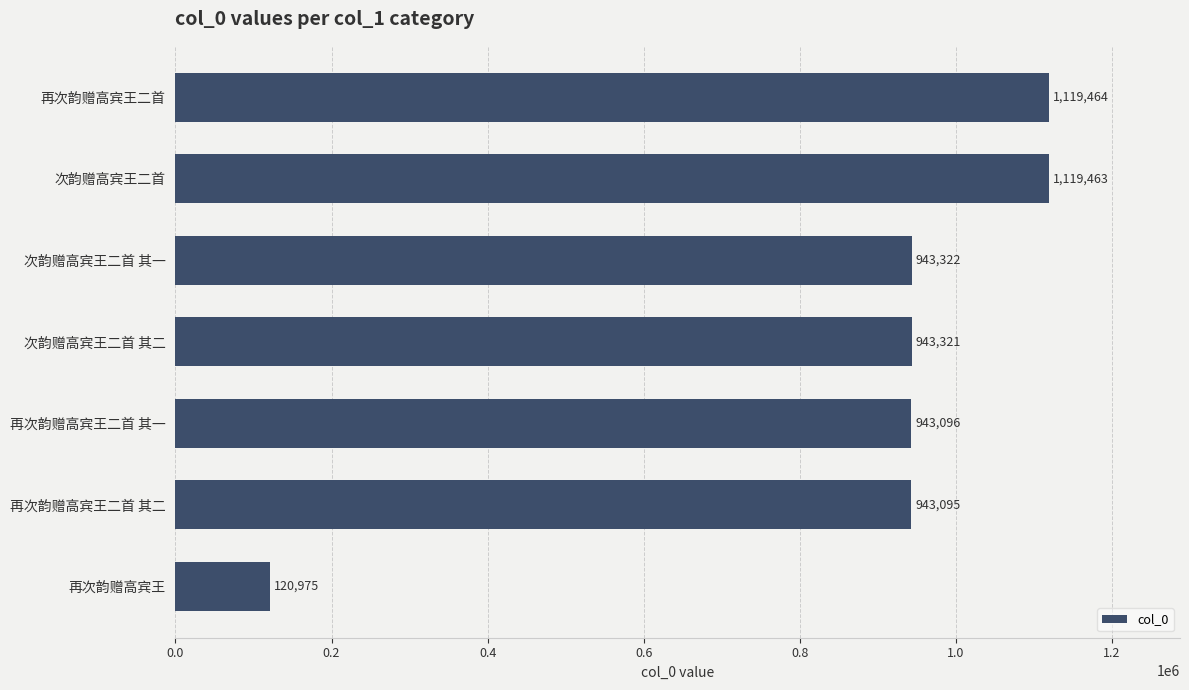

What is the difference between the second highest and second lowest values?

176368